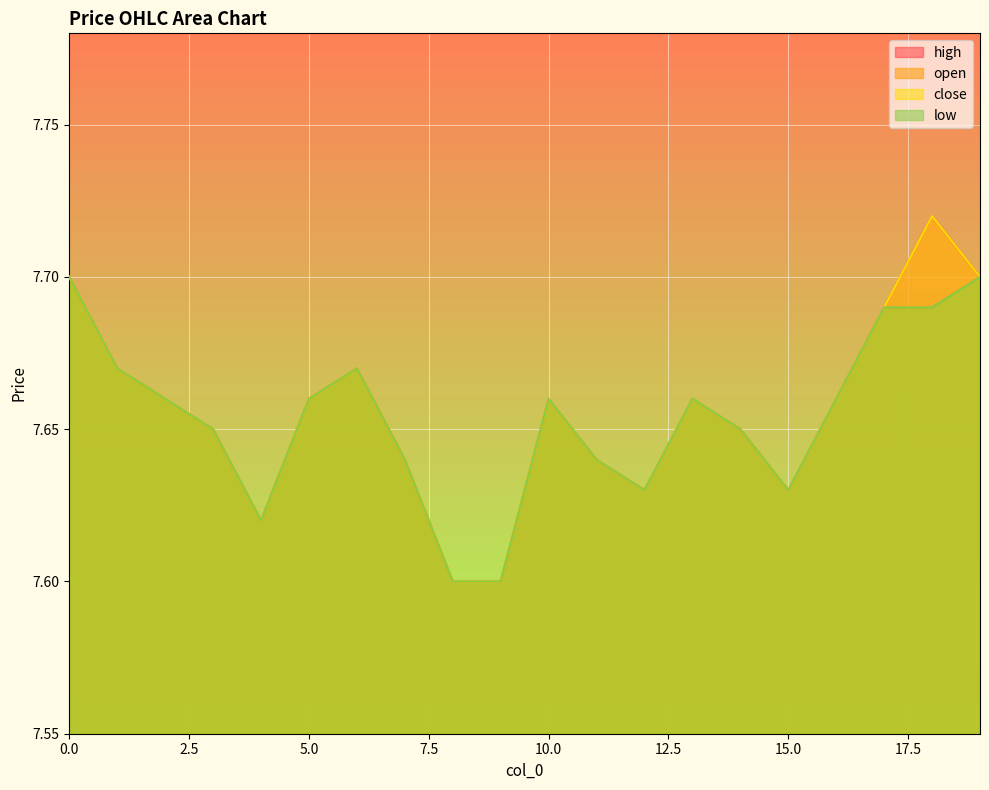

True or false: close and low intersect in this chart.

False